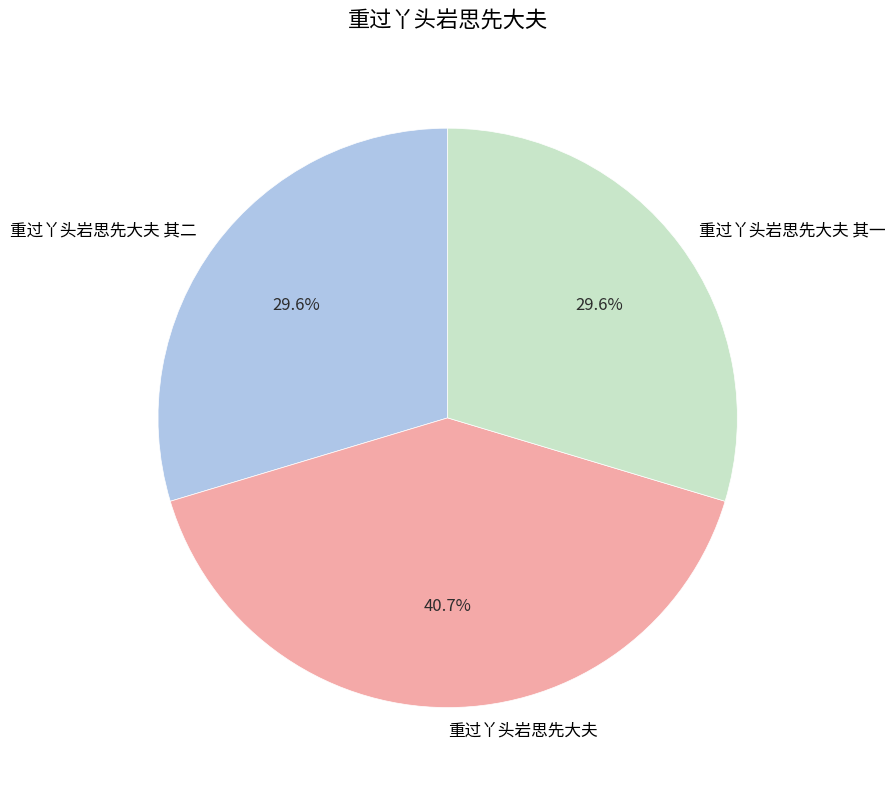

Between 重过丫头岩思先大夫 and 重过丫头岩思先大夫 其一, which is larger?

重过丫头岩思先大夫